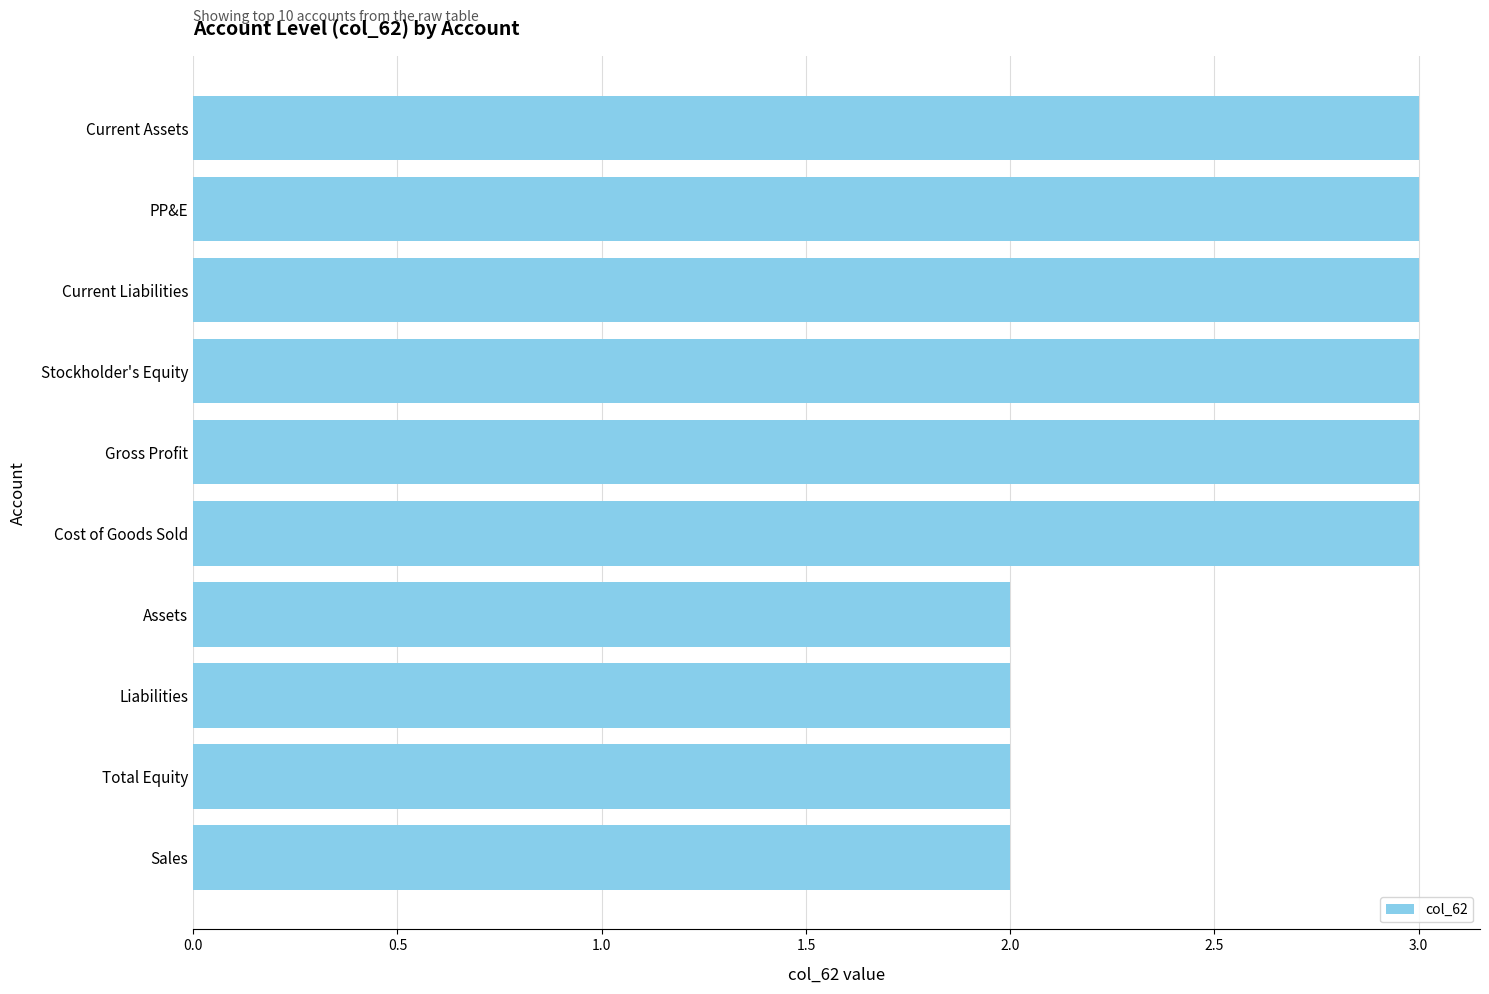

Approximately how many times larger is the value at Gross Profit compared to Total Equity?

1.5